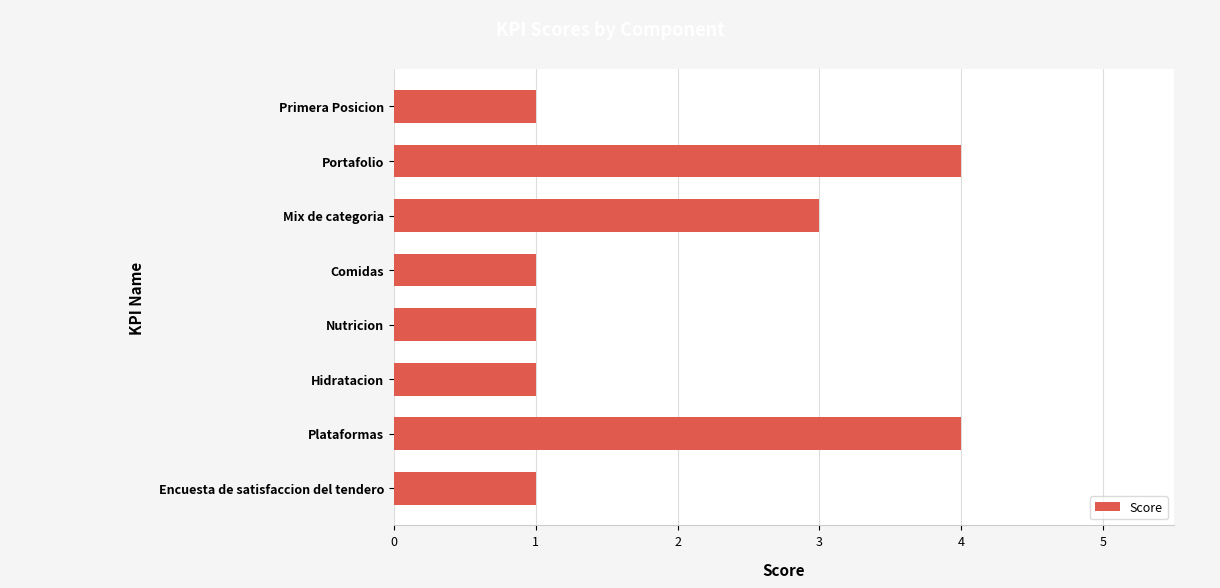

What is the ratio of the value at Encuesta de satisfaccion del tendero to the value at Mix de categoria?

0.3